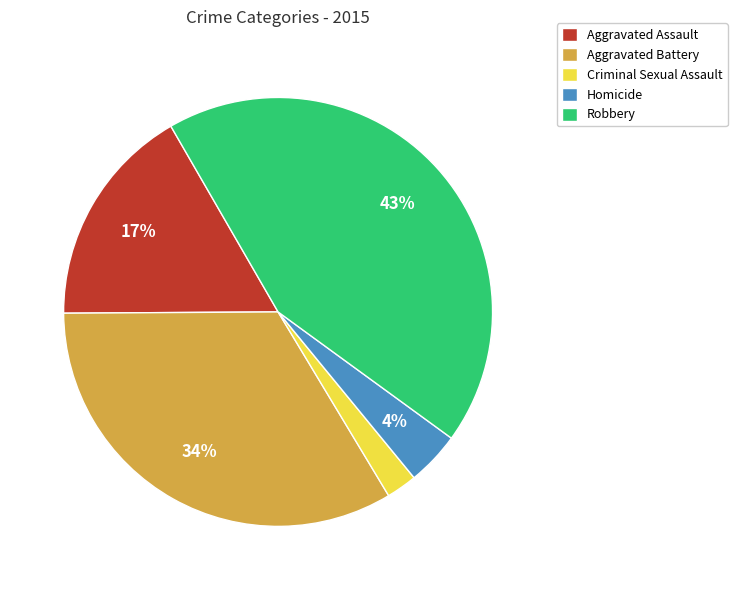

What is the ratio of the value at Robbery to the value at Aggravated Battery?

1.3